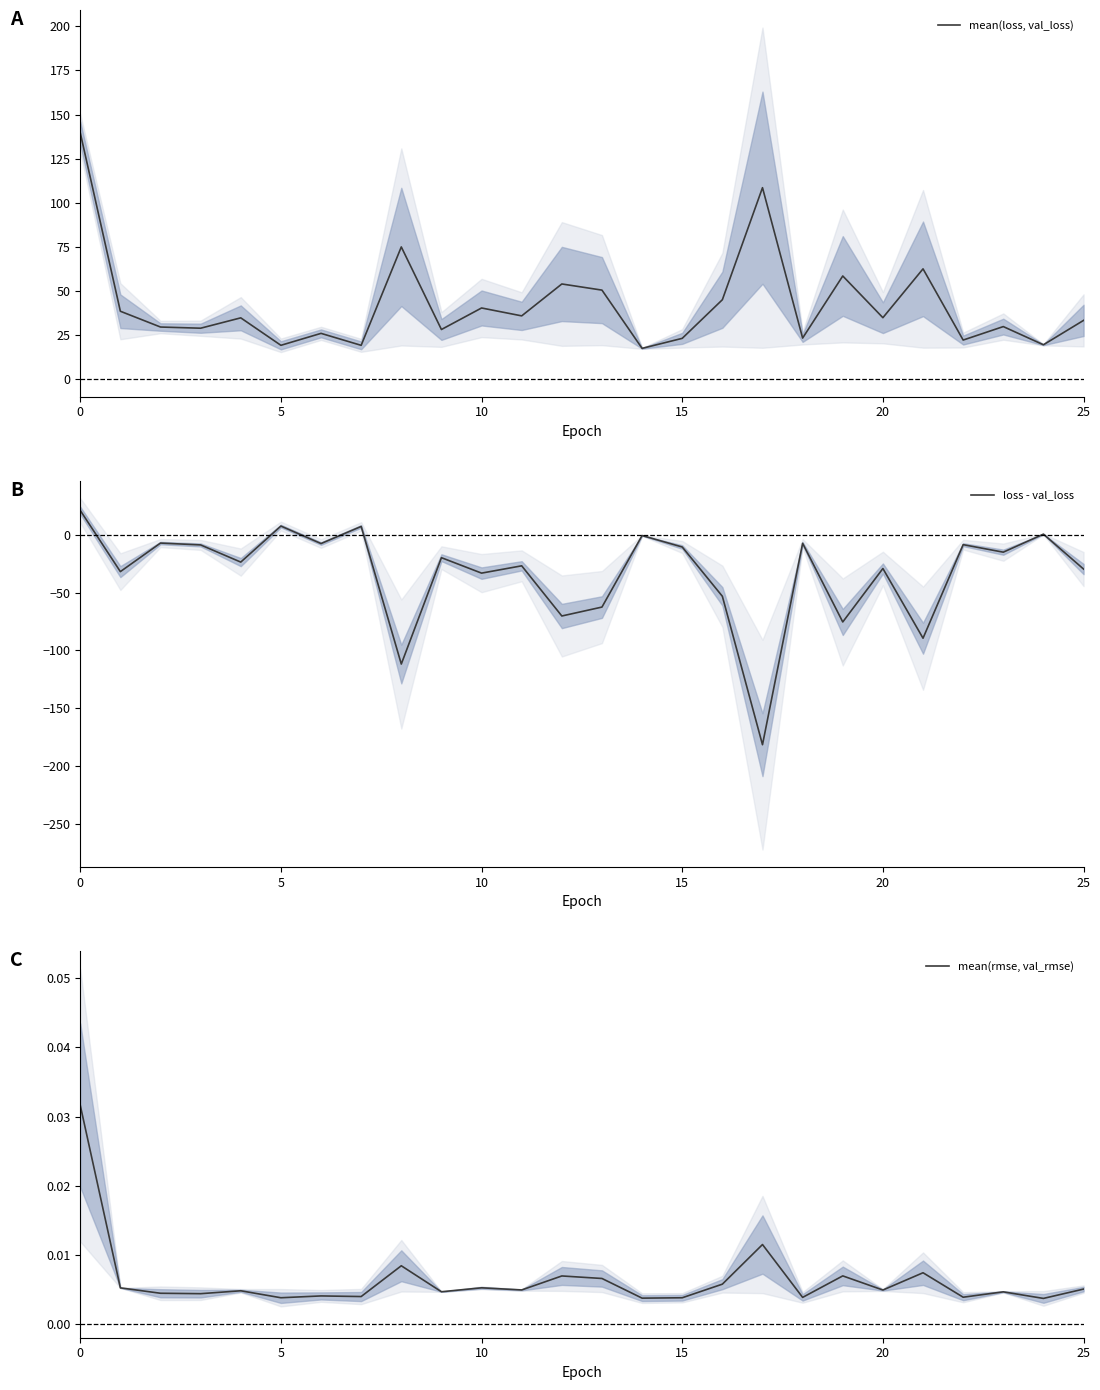

What is the label of the 17th point from the right?

9